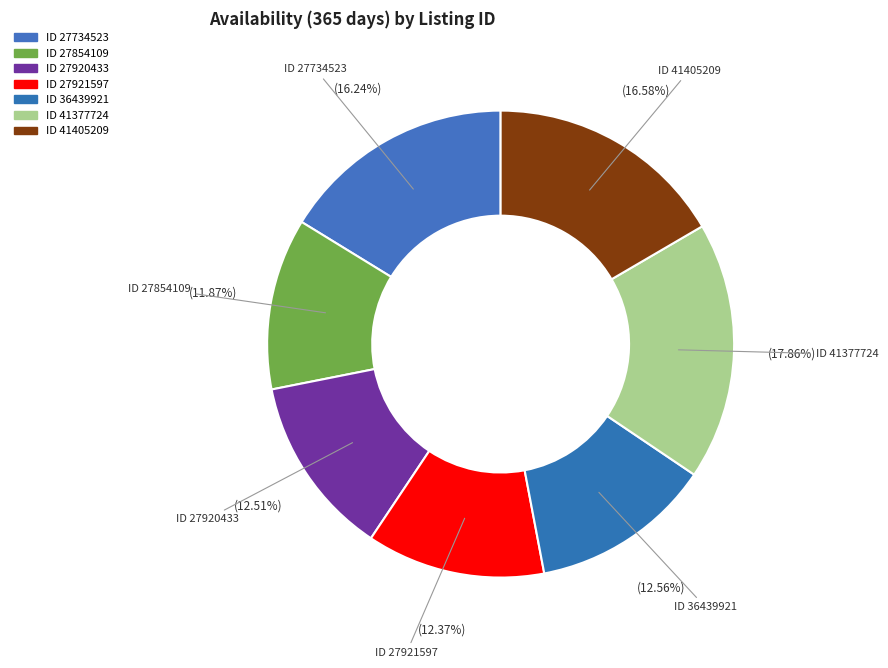

Does ID 41405209 account for over 50% of the chart?

No